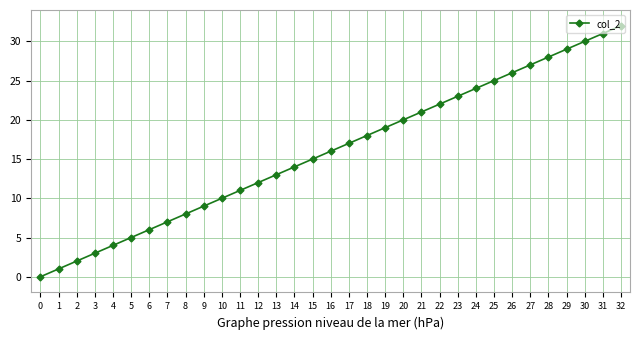

True or false: there are more than 0 points higher than both neighbors.

False